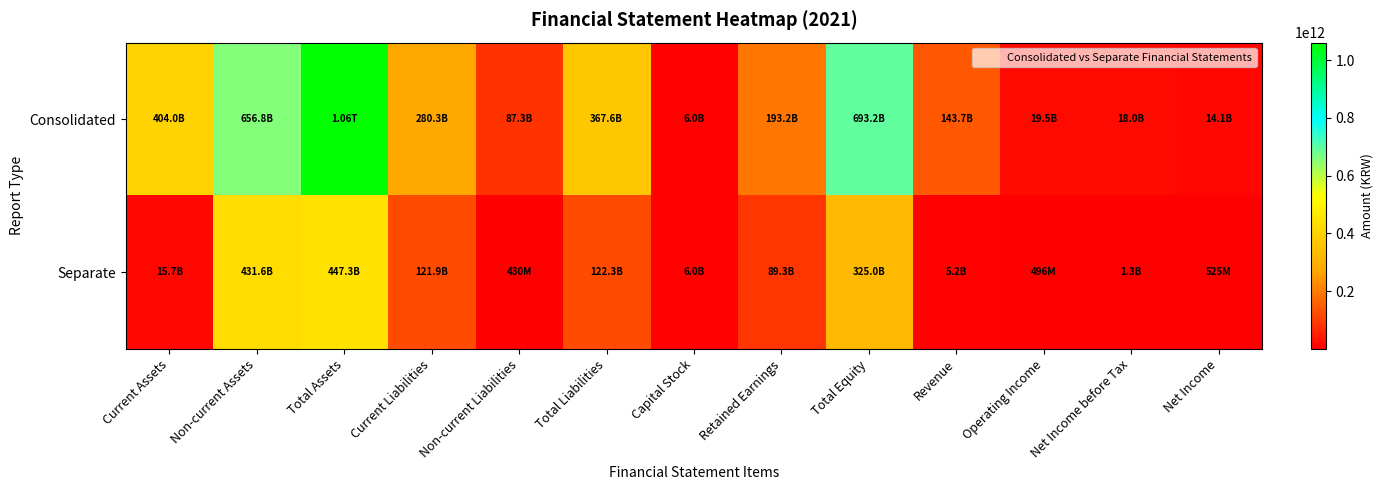

Which series changed the most between Current Assets and Capital Stock?

Consolidated